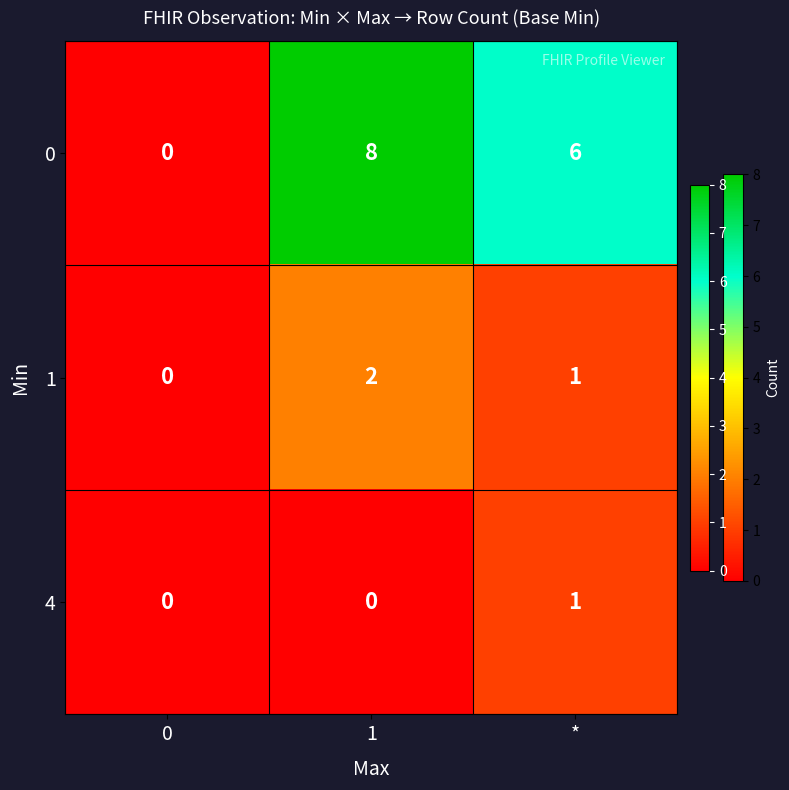

Rank the series at 1 from highest to lowest value.

0, 1, 4